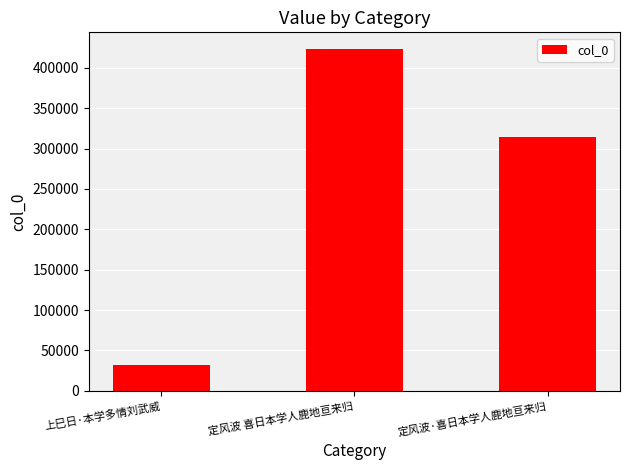

Reading left to right, transcribe all the data shown in this chart.

31810	422738	313766